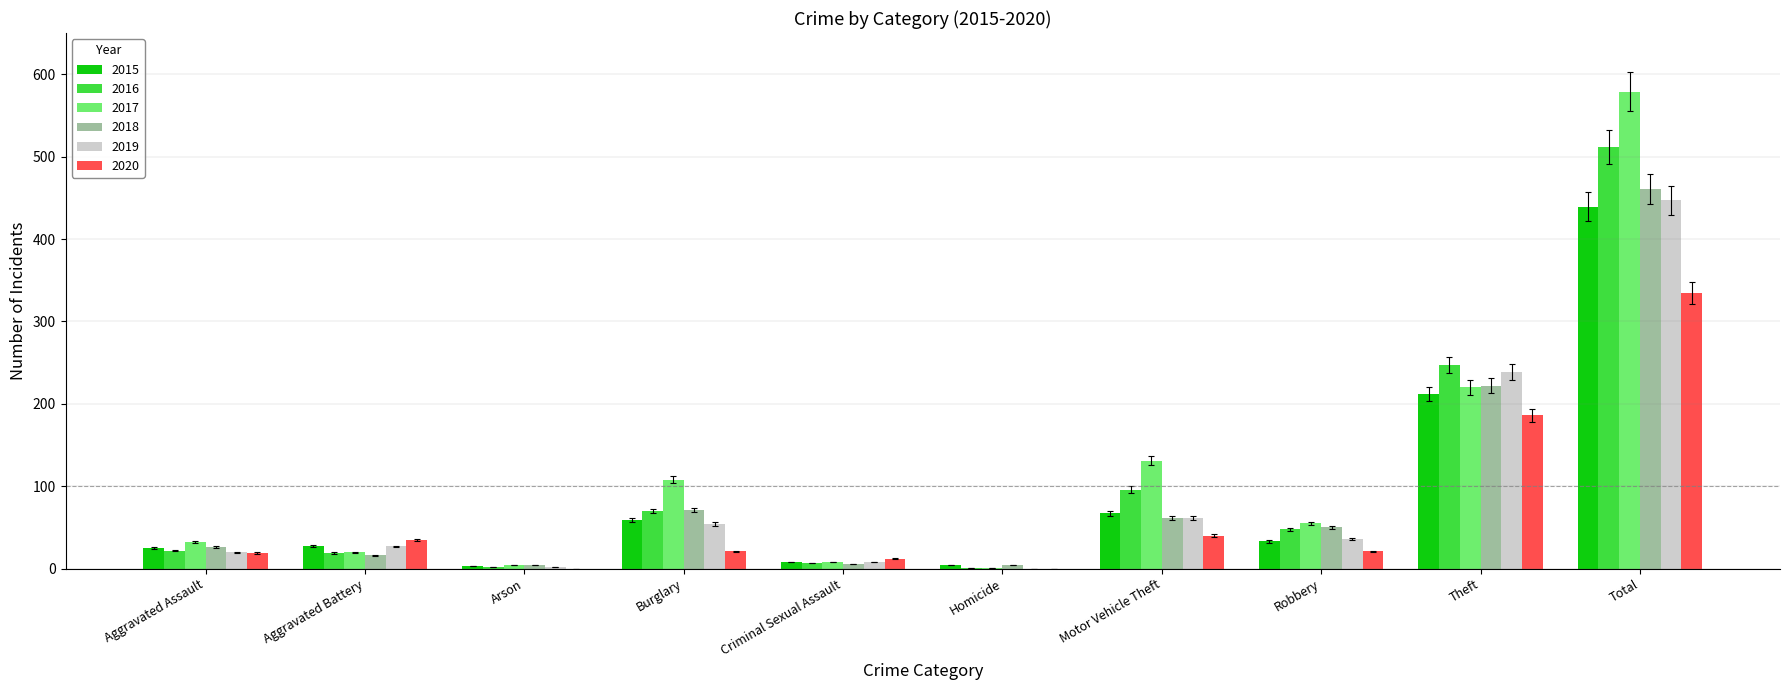

What is the approximate value of 2015 at Aggravated Battery?

28